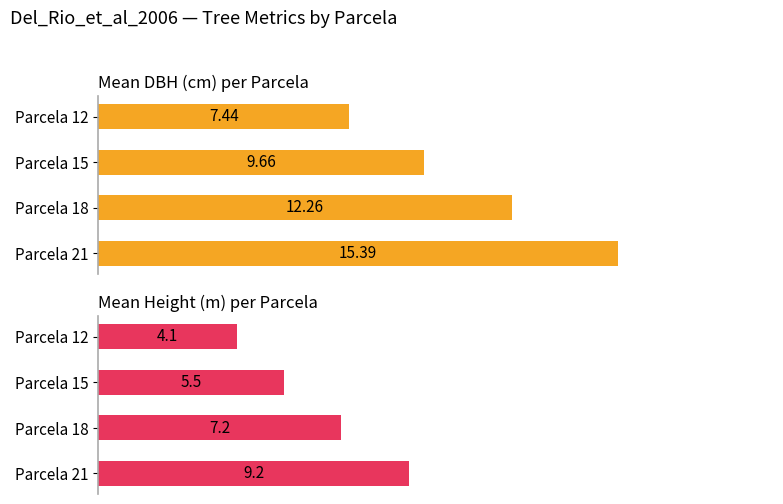

What is the difference between the maximum and minimum values in the mean_dbh series?

8.0